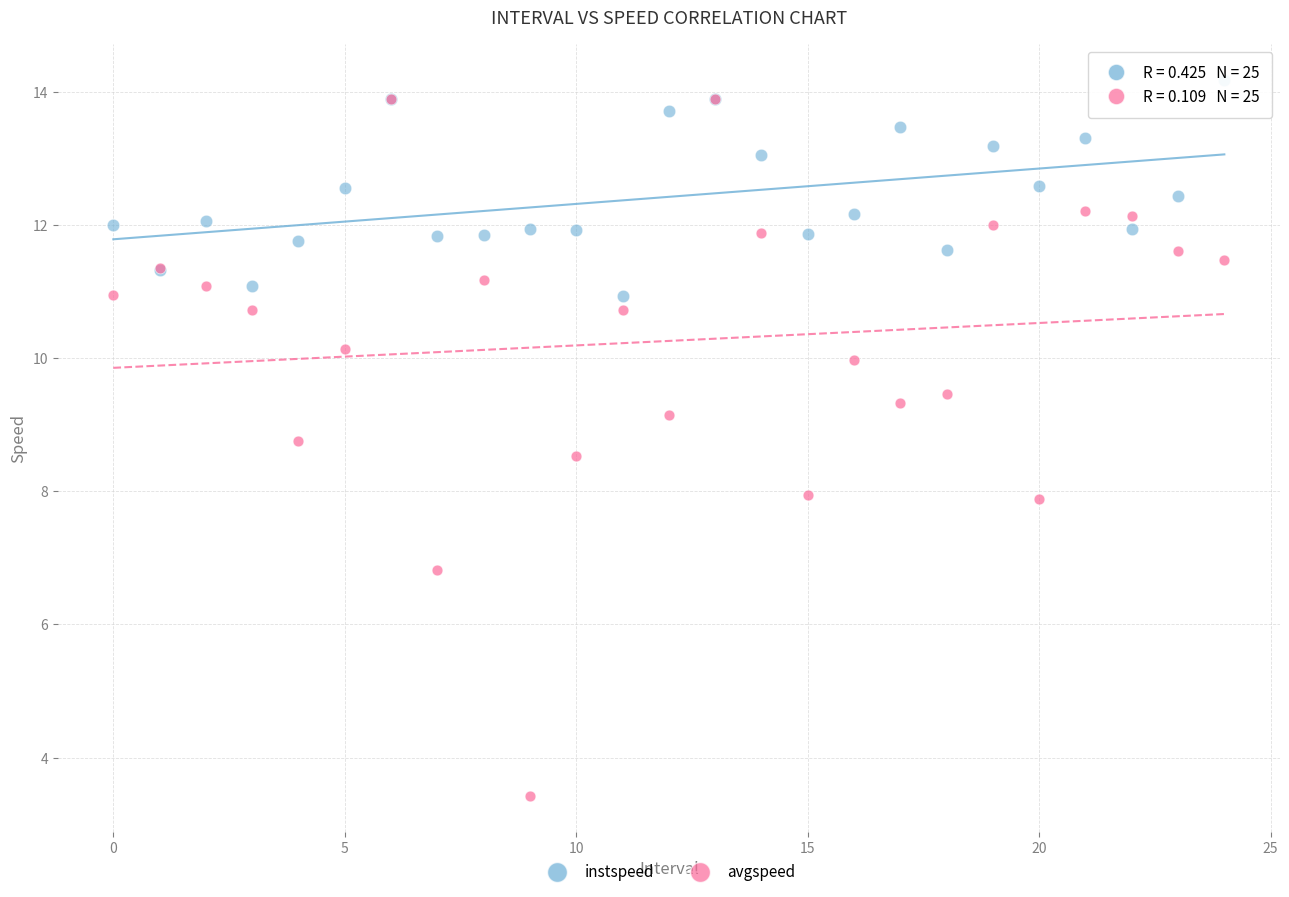

Which series has the widest spread of Y values?

avgspeed